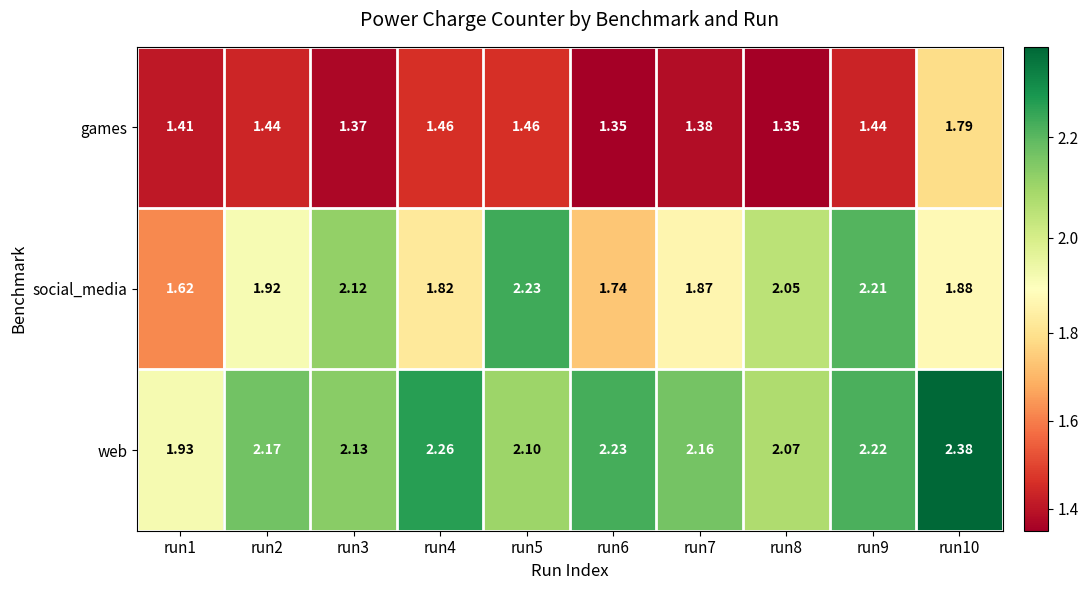

What is the total value across all series at run8?

5.5